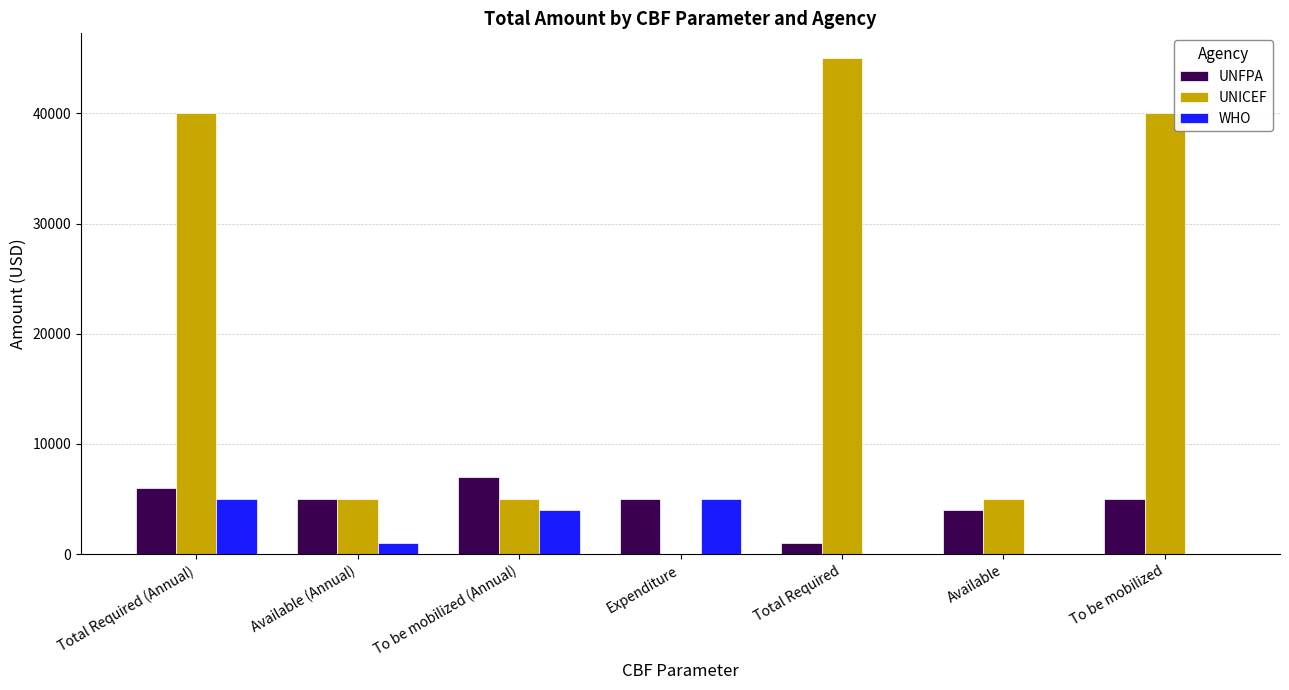

At which category does the chart reach its peak across all series?

Total Required